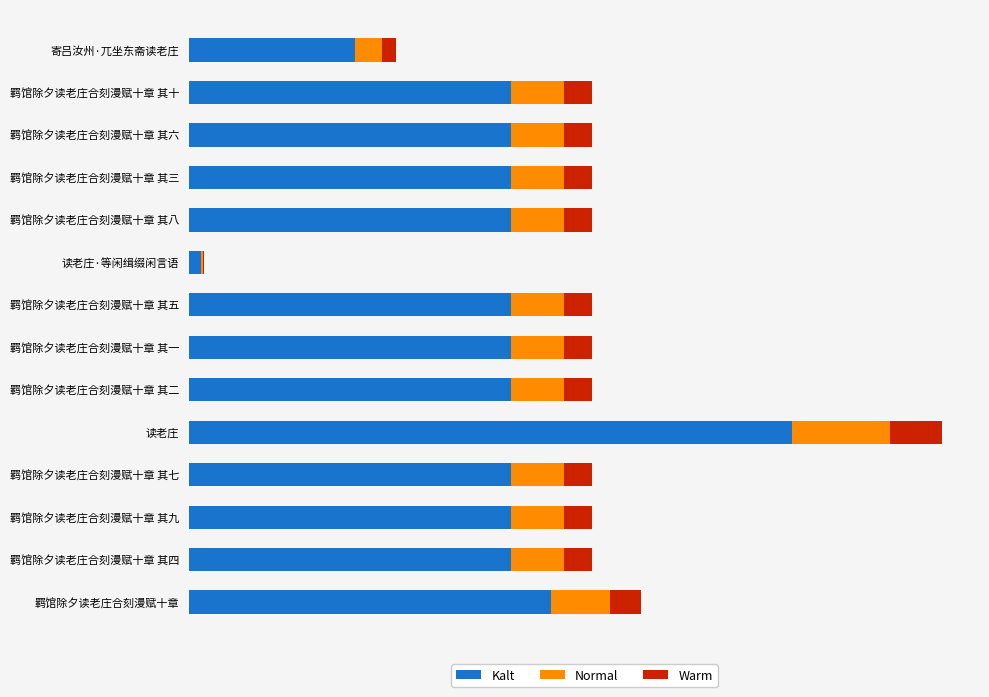

What are all the series names shown in the legend?

Kalt, Normal, Warm